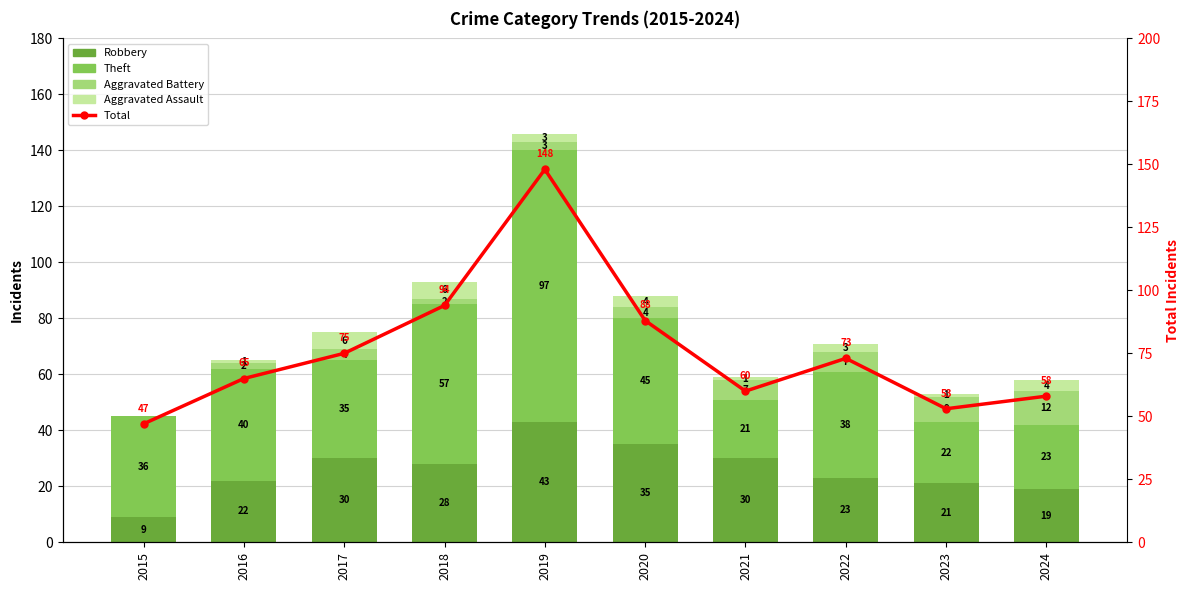

Is the value of Aggravated Battery at 2023 greater than the value of Aggravated Assault at 2018?

Yes